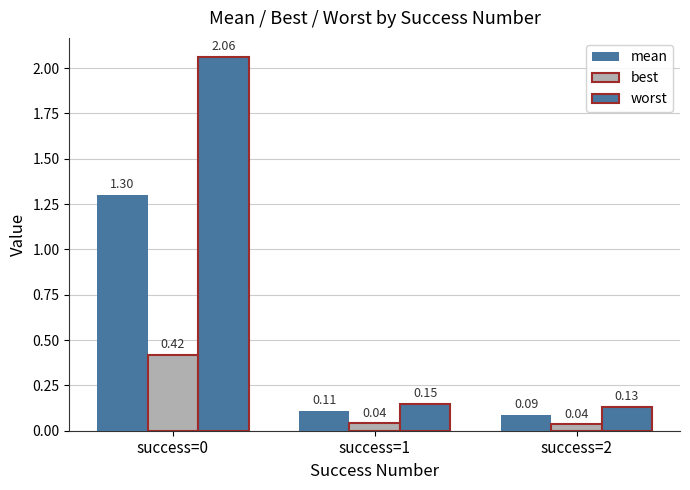

What is the difference between the maximum and minimum values in the worst series?

1.9